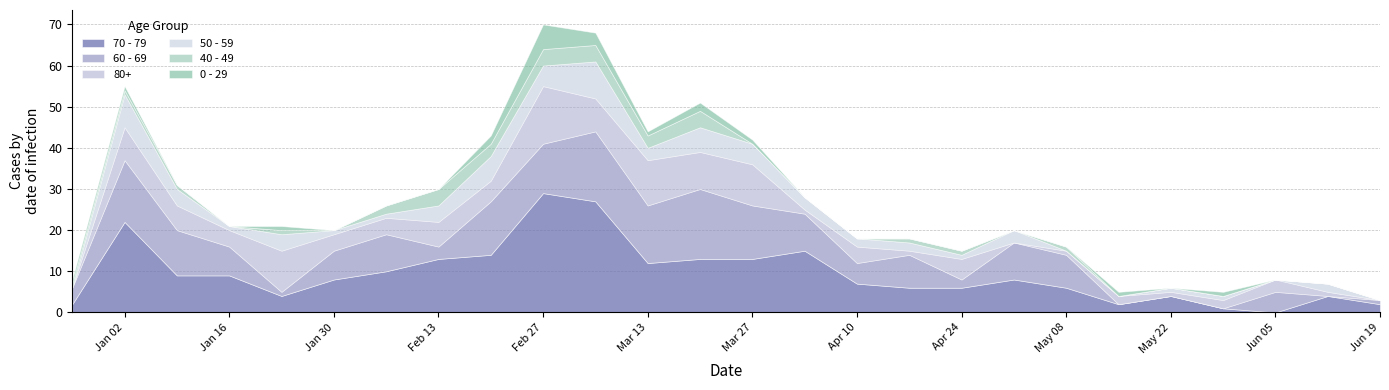

At how many categories does at least one series exceed 13?

7